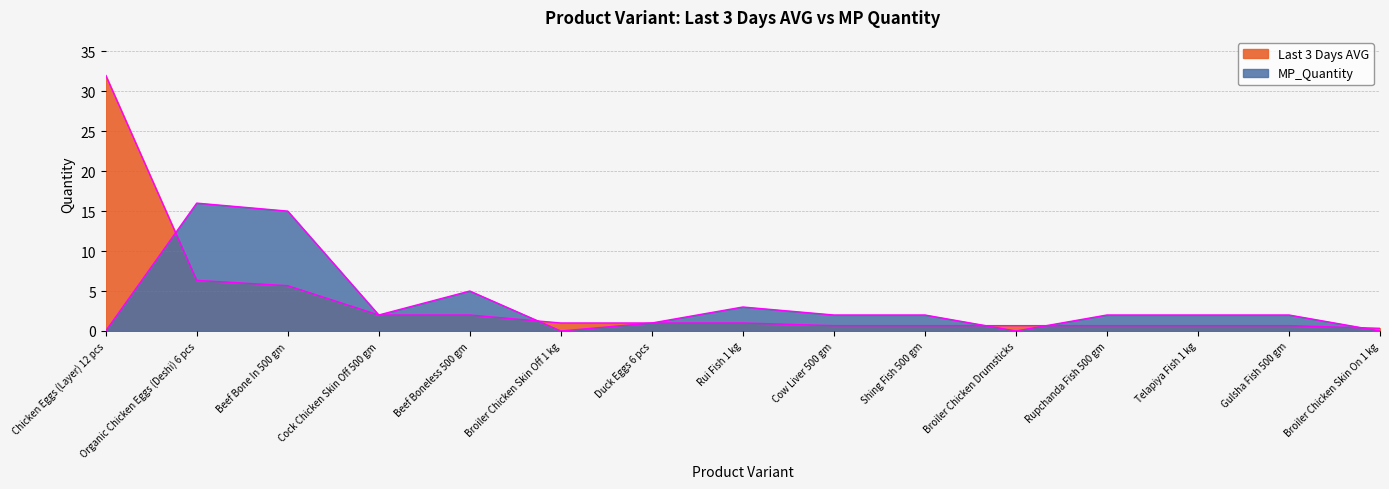

Reading right to left, transcribe all the data shown in this chart.

Last 3 Days AVG: Broiler Chicken Skin On 1 kg=0.3	Gulsha Fish 500 gm=0.7	Telapiya Fish 1 kg=0.7	Rupchanda Fish 500 gm=0.7	Broiler Chicken Drumsticks=0.7	Shing Fish 500 gm=0.7	Cow Liver 500 gm=0.7	Rui Fish 1 kg=1.0	Duck Eggs 6 pcs=1.0	Broiler Chicken Skin Off 1 kg=1.0	Beef Boneless 500 gm=2.0	Cock Chicken Skin Off 500 gm=2.0	Beef Bone In 500 gm=5.7	Organic Chicken Eggs (Deshi) 6 pcs=6.3	Chicken Eggs (Layer) 12 pcs=32.0
MP_Quantity: Broiler Chicken Skin On 1 kg=0.0	Gulsha Fish 500 gm=2.0	Telapiya Fish 1 kg=2.0	Rupchanda Fish 500 gm=2.0	Broiler Chicken Drumsticks=0.0	Shing Fish 500 gm=2.0	Cow Liver 500 gm=2.0	Rui Fish 1 kg=3.0	Duck Eggs 6 pcs=1.0	Broiler Chicken Skin Off 1 kg=0.0	Beef Boneless 500 gm=5.0	Cock Chicken Skin Off 500 gm=2.0	Beef Bone In 500 gm=15.0	Organic Chicken Eggs (Deshi) 6 pcs=16.0	Chicken Eggs (Layer) 12 pcs=0.0